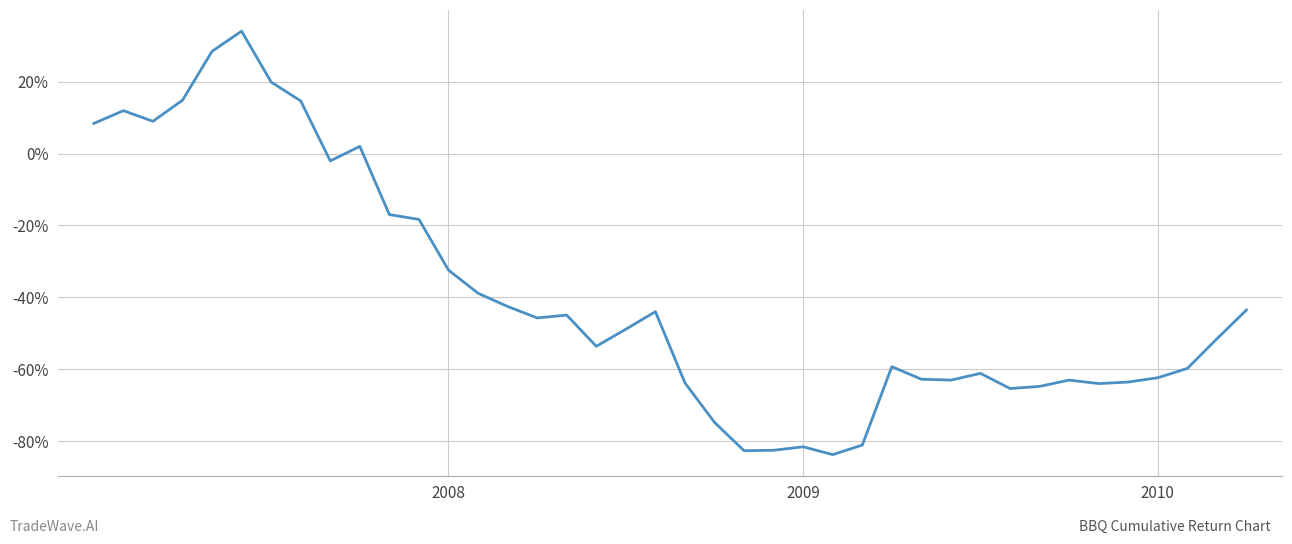

What is the smallest value displayed?

-0.8